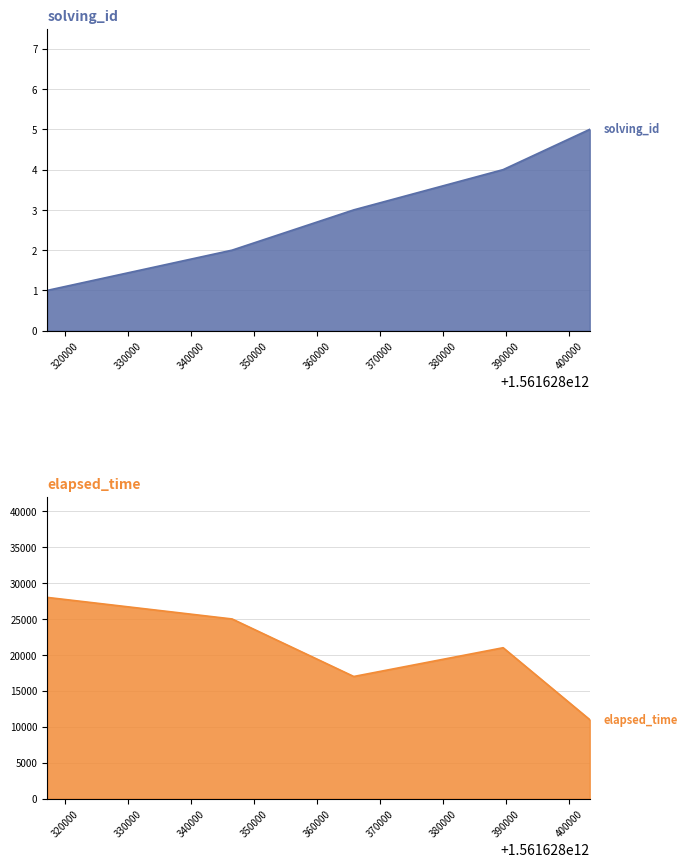

At 1561628365795, list the series in order from largest to smallest.

elapsed_time, solving_id